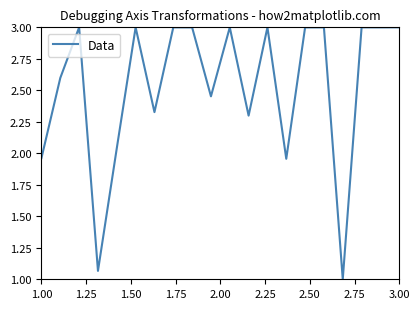

What is the greatest value displayed?

3.0